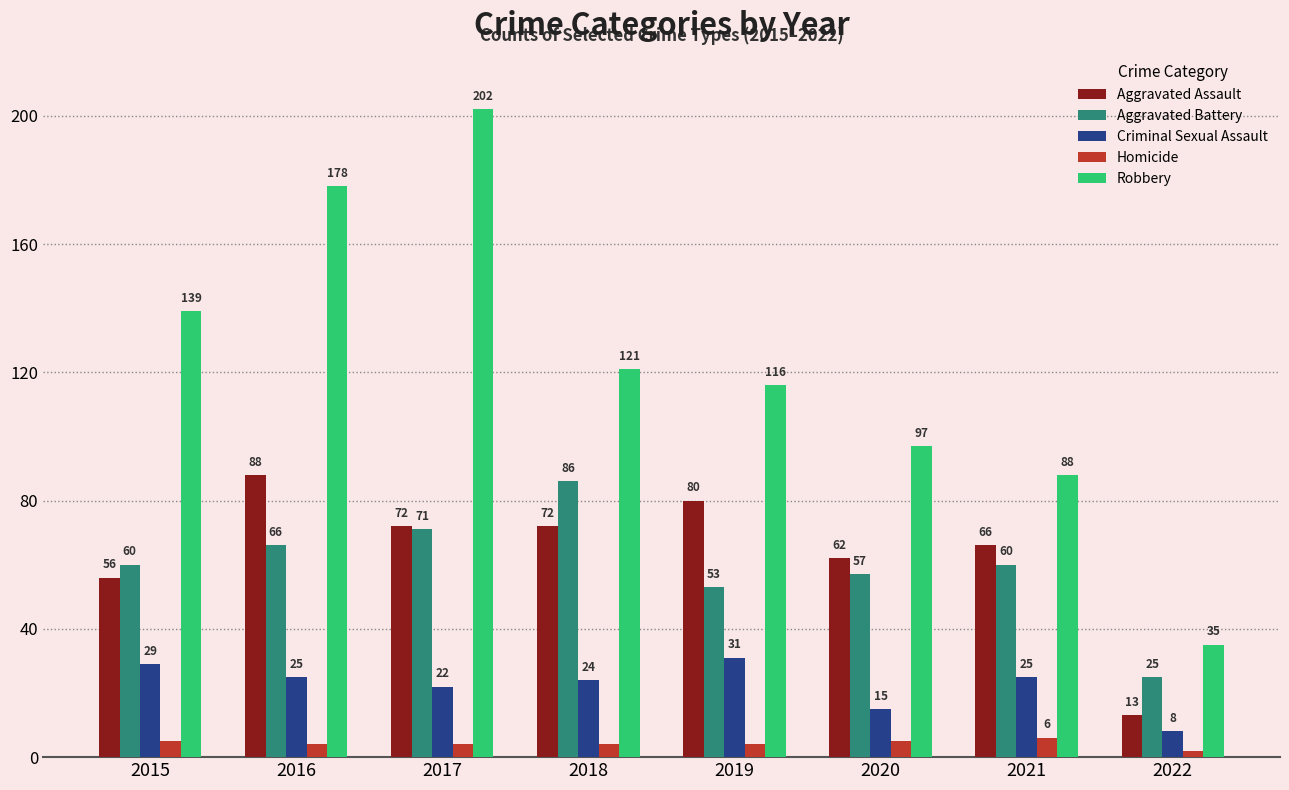

What is the value of the Aggravated Assault bar at the 2nd from the left?

88